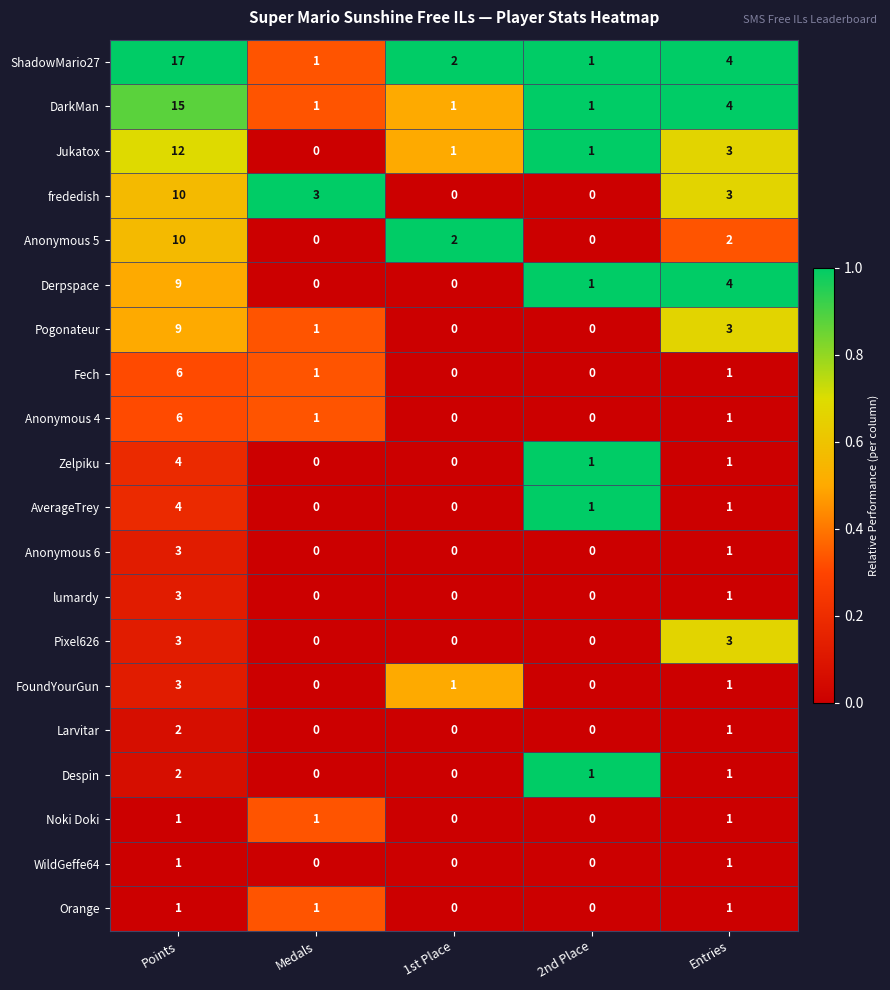

Between 1st Place and 2nd Place, which series saw the biggest shift?

Anonymous 5